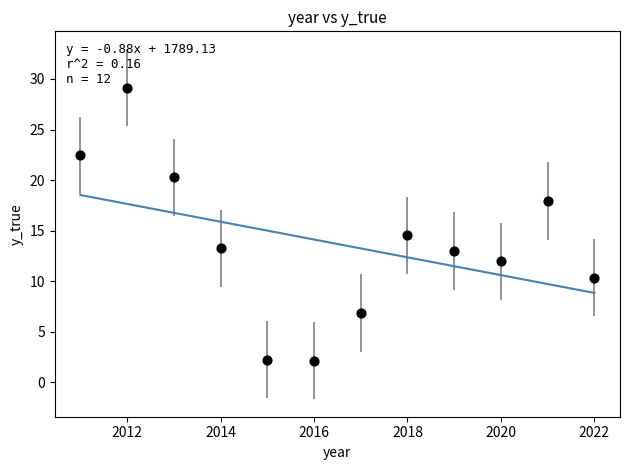

What Y value in the scatter plot is closest to 15?

14.5